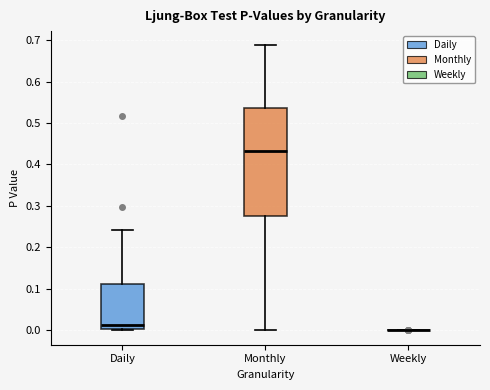

Reading left to right, read every box against the y-axis: the position of its median line, the range the box covers, and the ends of its whiskers. The values are not printed on the chart, so give them approximately, as read against the axis.

Daily: median 0.01, box 0.00 to 0.11, whiskers 0.00 to 0.24
Monthly: median 0.43, box 0.28 to 0.54, whiskers 0.00 to 0.69
Weekly: box collapsed to a line at 0.00, whiskers 0.00 to 0.00